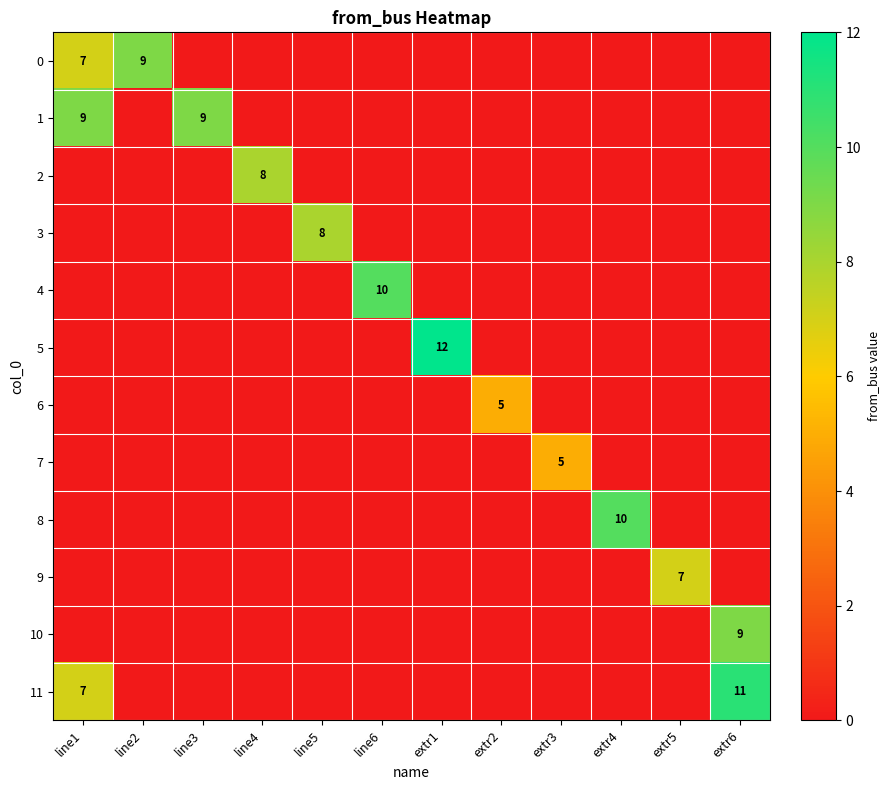

At how many categories does at least one series exceed 9?

4